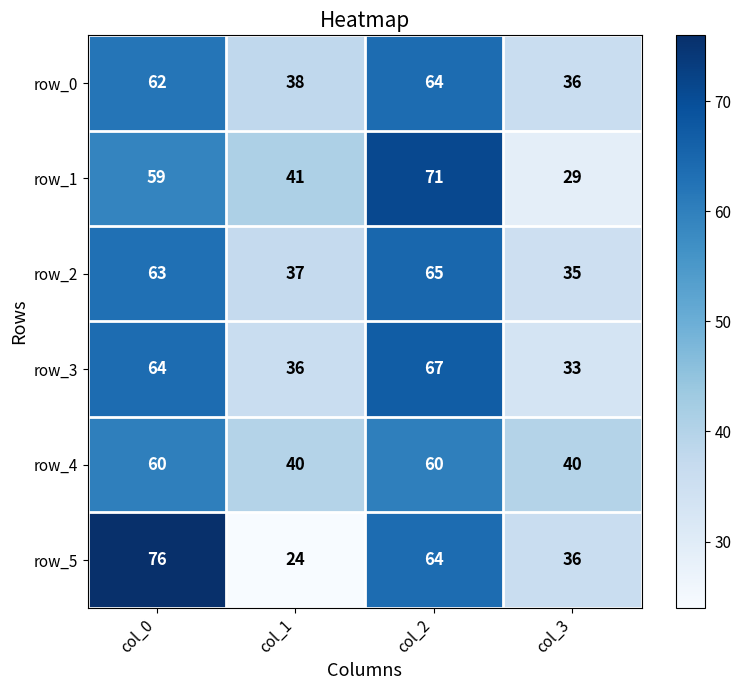

Which category has the highest value in the row_0 series?

col_2